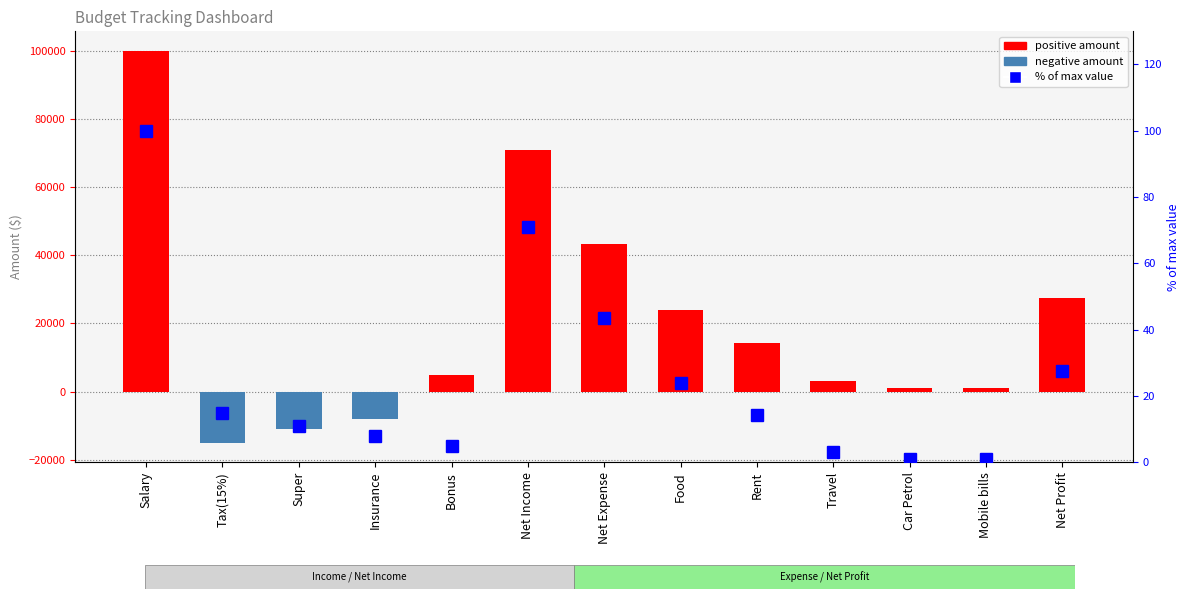

Does the chart contain stacked bars?

No